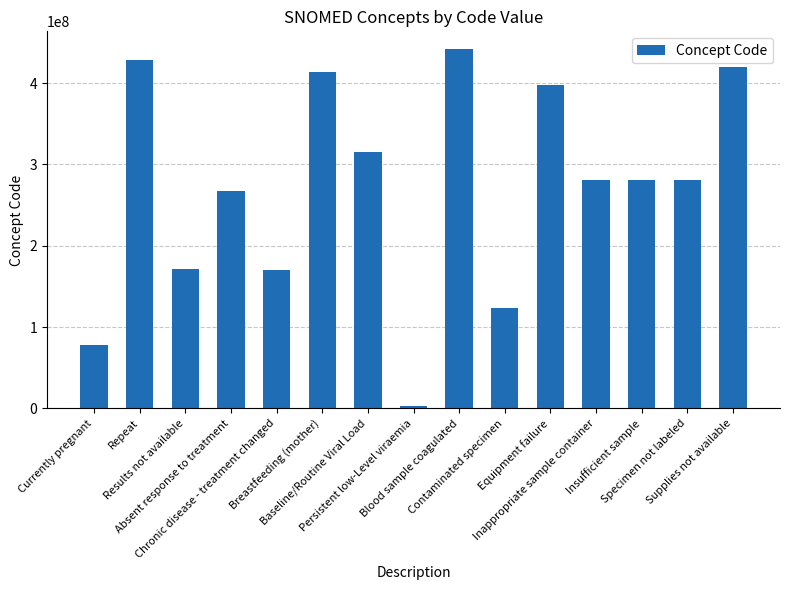

What is the smallest value displayed?

2528003